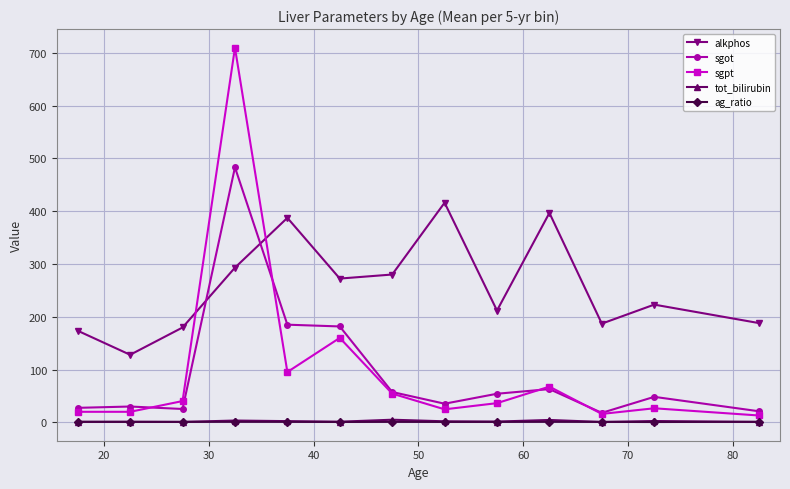

True or false: alkphos and tot_bilirubin cross at least once.

False